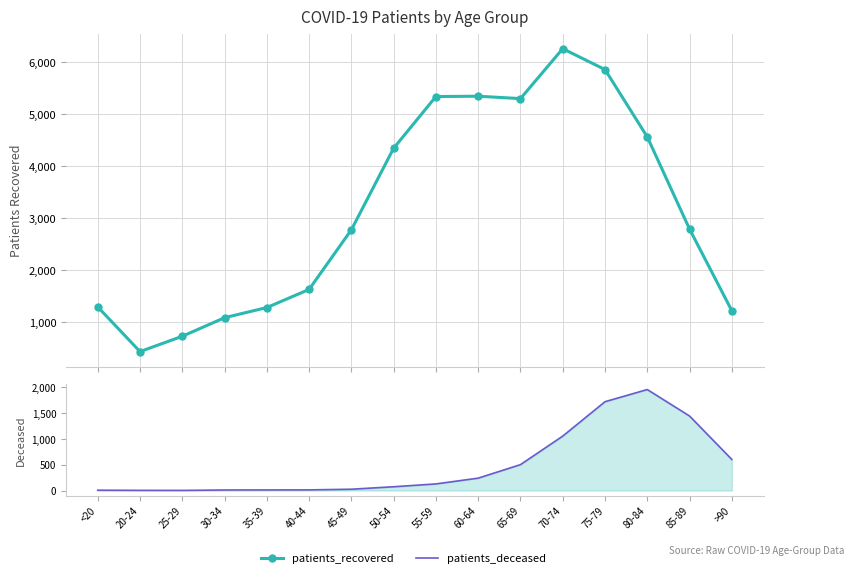

Rank the series at 50-54 from highest to lowest value.

patients_recovered, patients_deceased